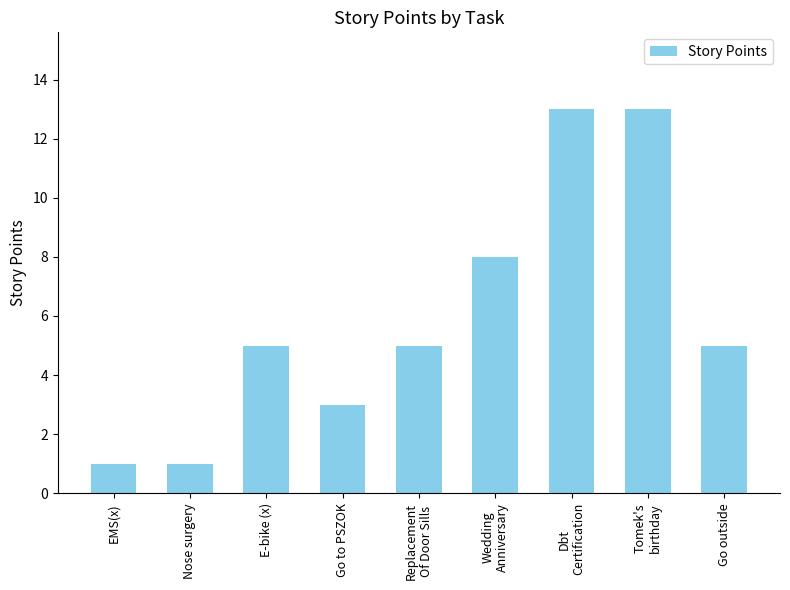

Approximately how many times larger is the value at Dbt
Certification compared to E-bike (x)?

2.6